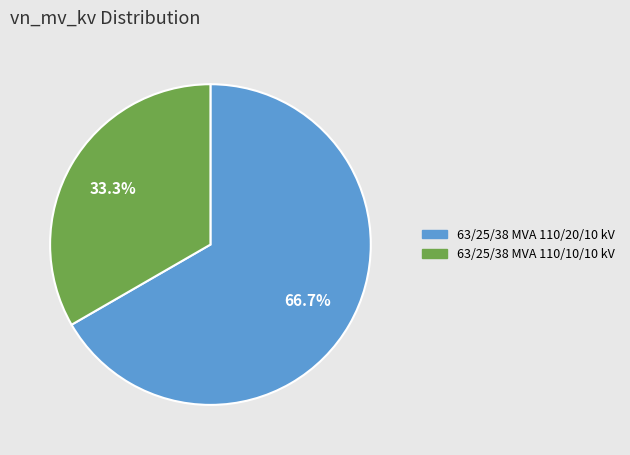

What is the total percentage of 63/25/38 MVA 110/10/10 kV and 63/25/38 MVA 110/20/10 kV?

100.0%